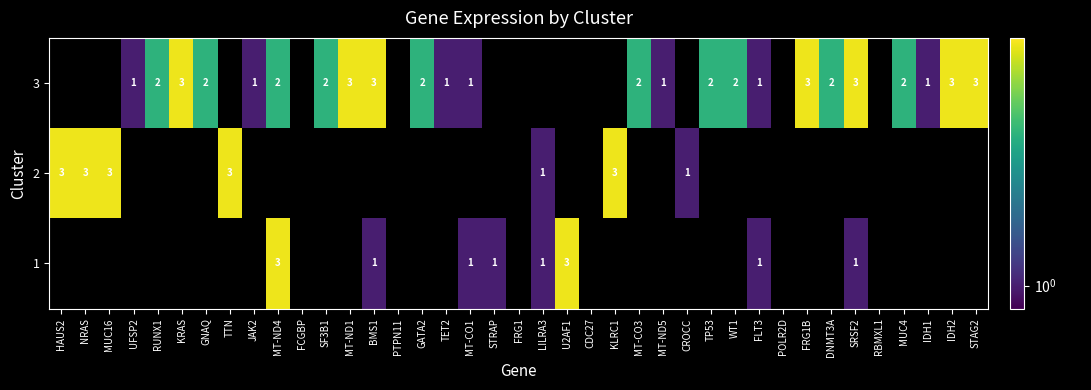

Is it true that 3 equals 2 at MUC4?

True